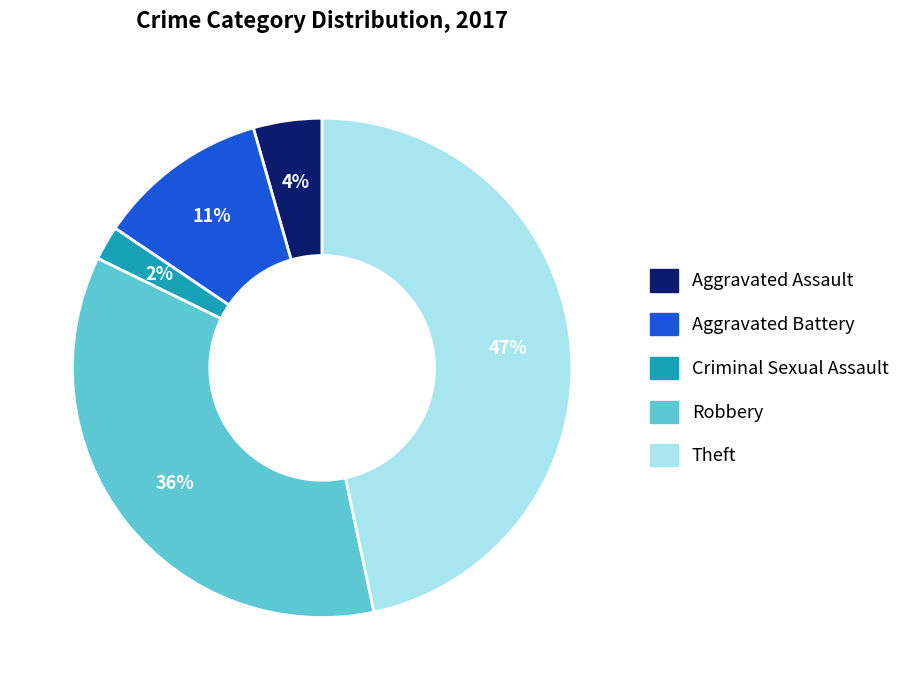

Combined, do Aggravated Assault and Robbery account for over 50%?

No